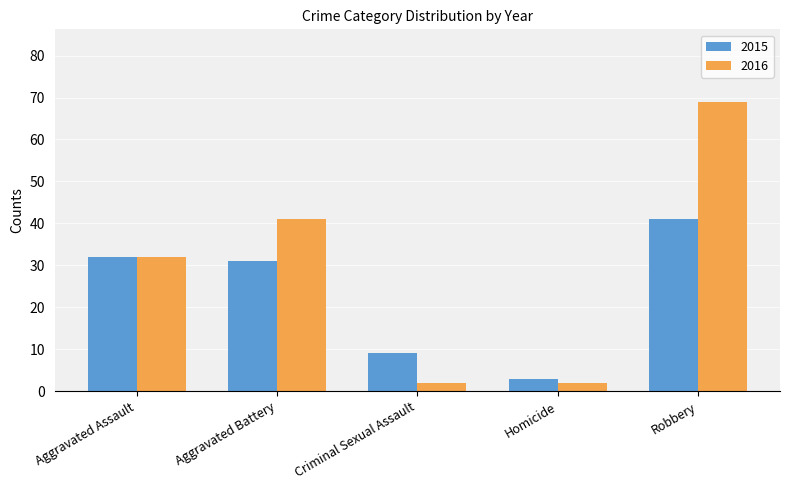

How many bars are there in total?

10